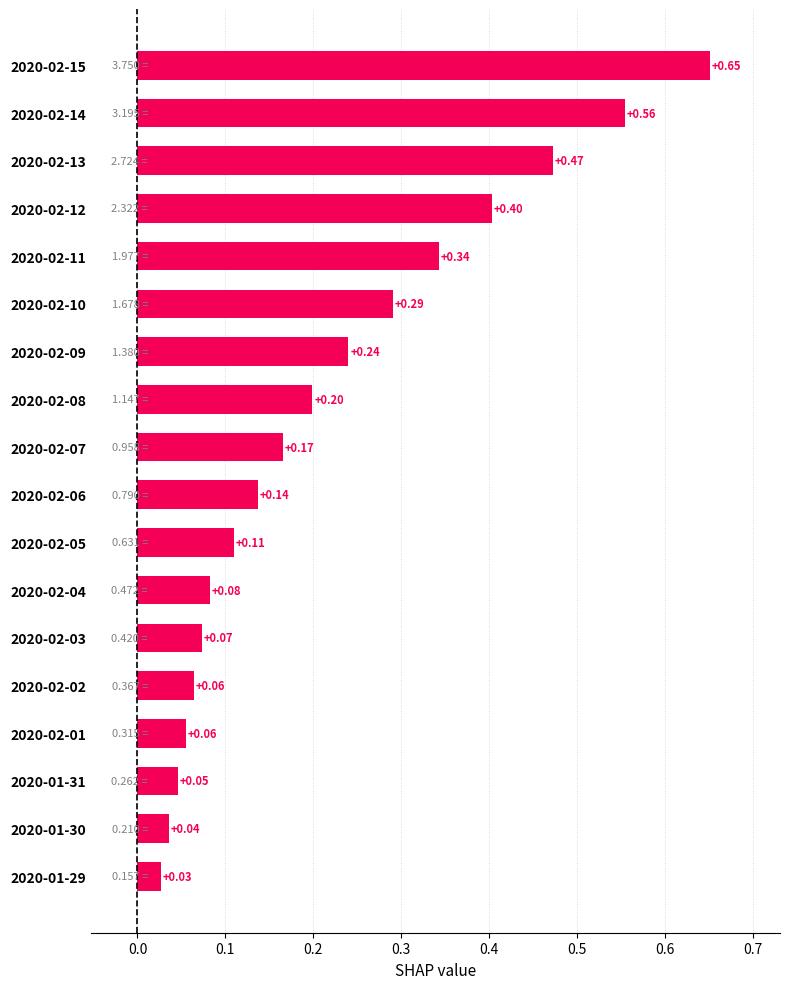

Between 2020-02-09 and 2020-02-01, which is larger?

2020-02-09